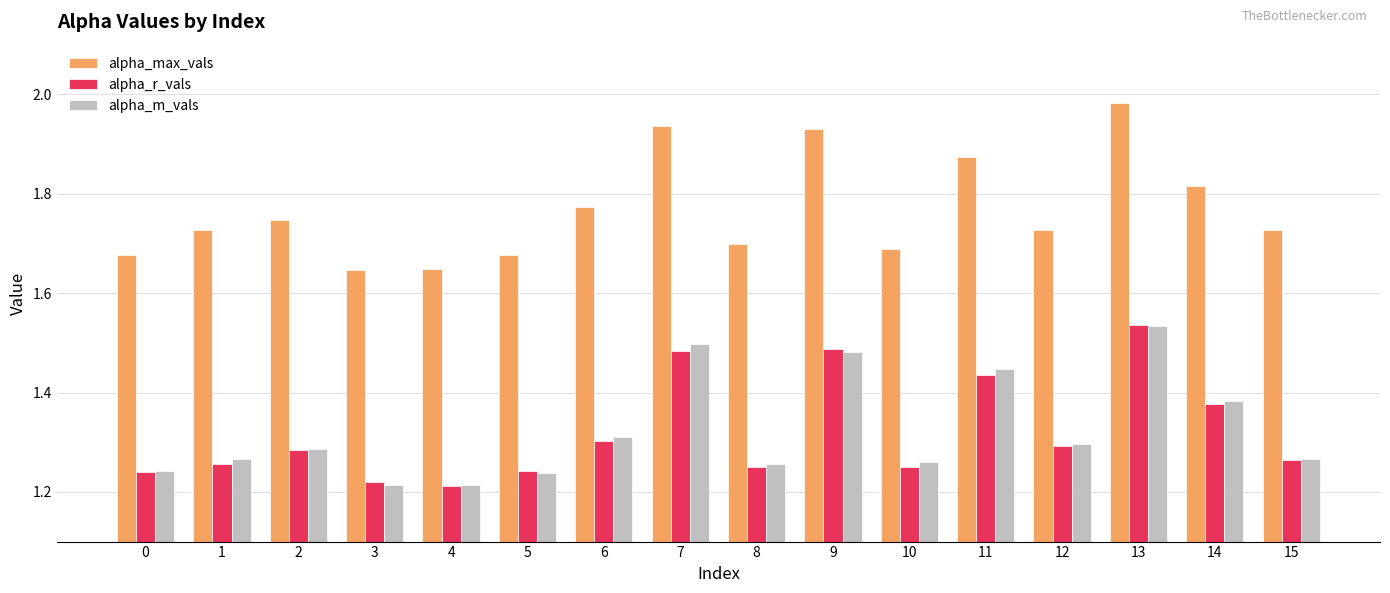

Which series has the largest range (max minus min)?

alpha_max_vals